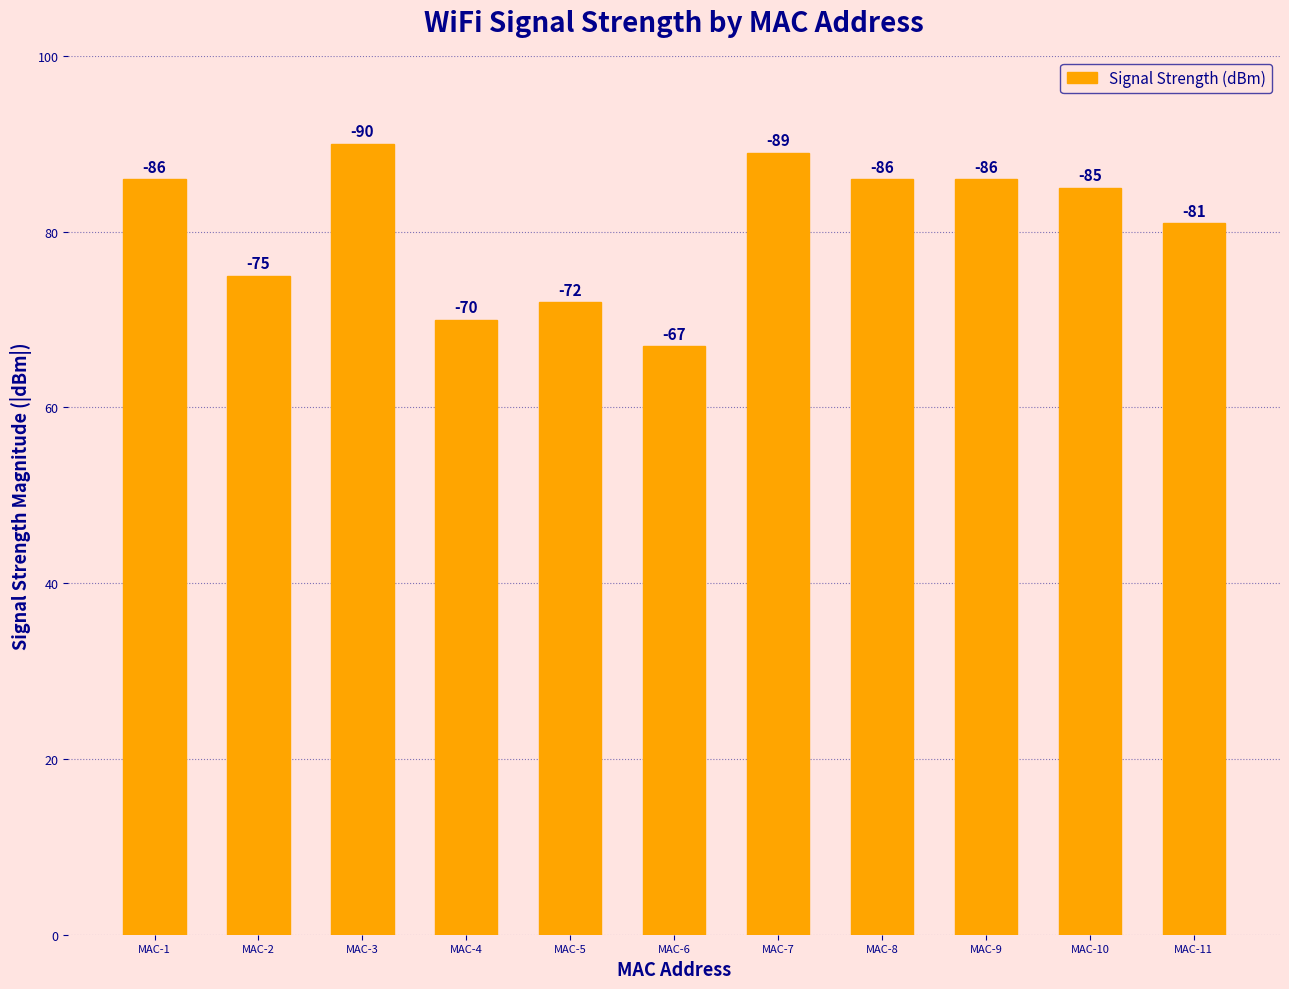

Reading left to right, extract all data points from this chart.

86	75	90	70	72	67	89	86	86	85	81